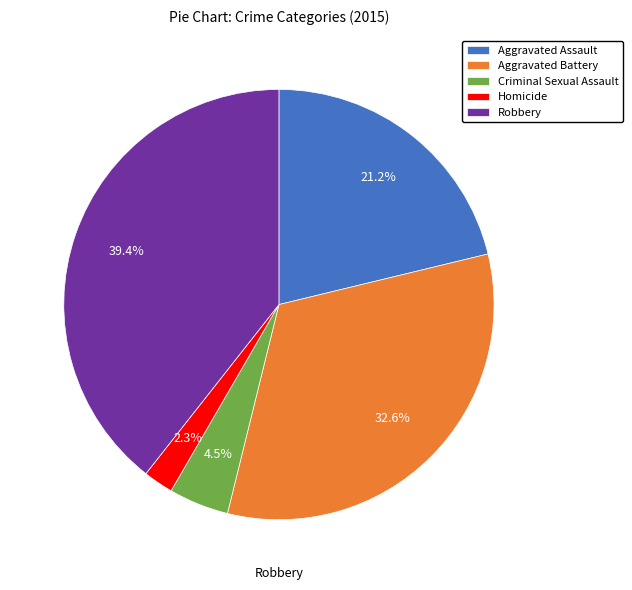

Approximately how many times larger is the value at Criminal Sexual Assault compared to Homicide?

2.0